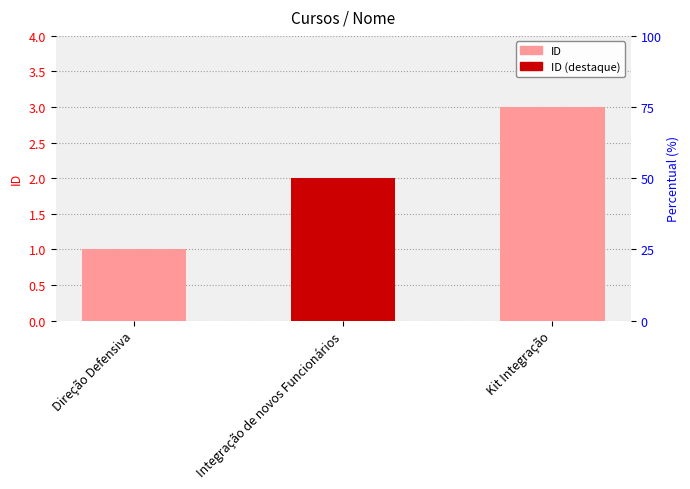

How many values are between 1 and 3?

3